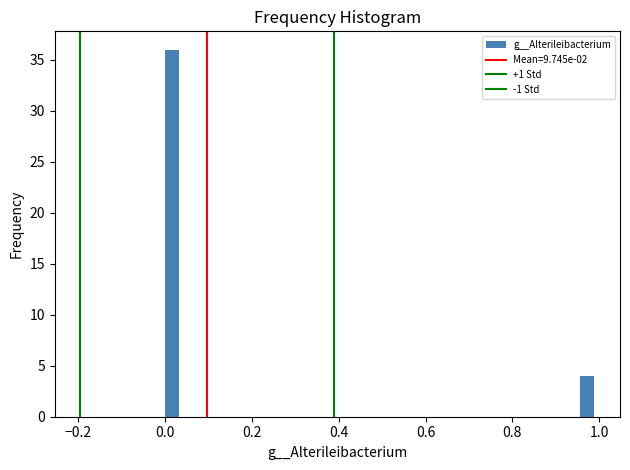

Around what value on the x-axis is the tallest bar? Give the approximate position of its centre, as read against the axis.

0.02